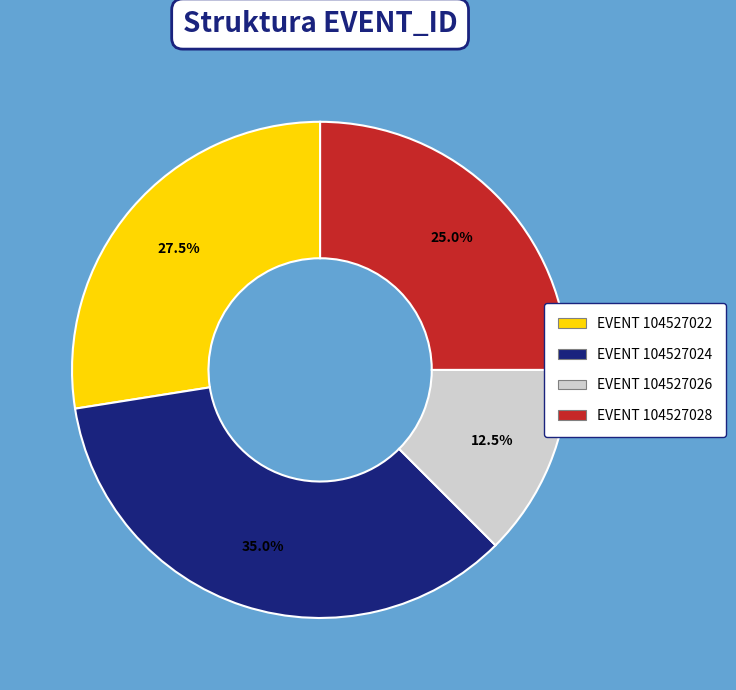

Is there any slice that represents more than half of the pie?

No